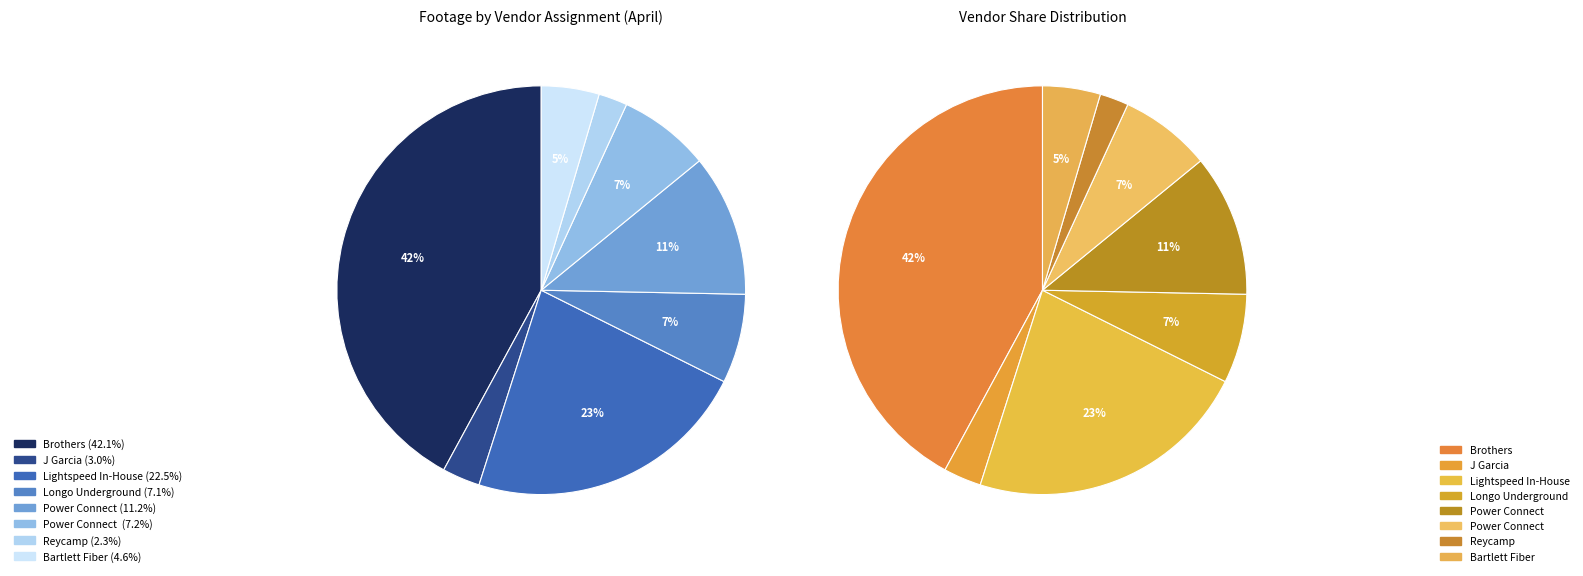

The Reycamp slice represents 2% of the pie. True or false?

True